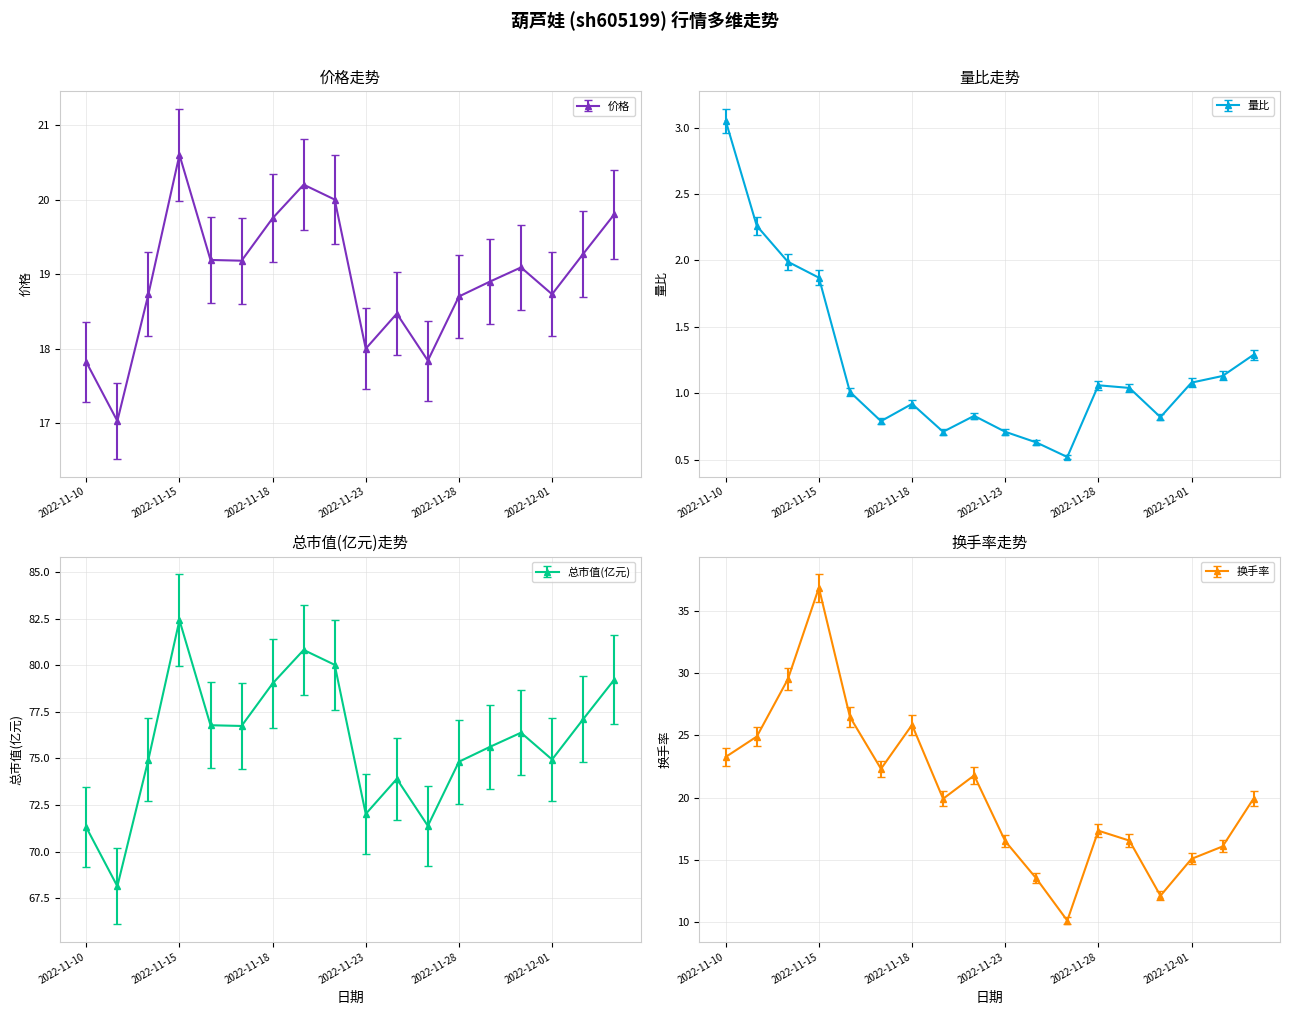

True or false: 价格 and 量比 intersect in this chart.

False